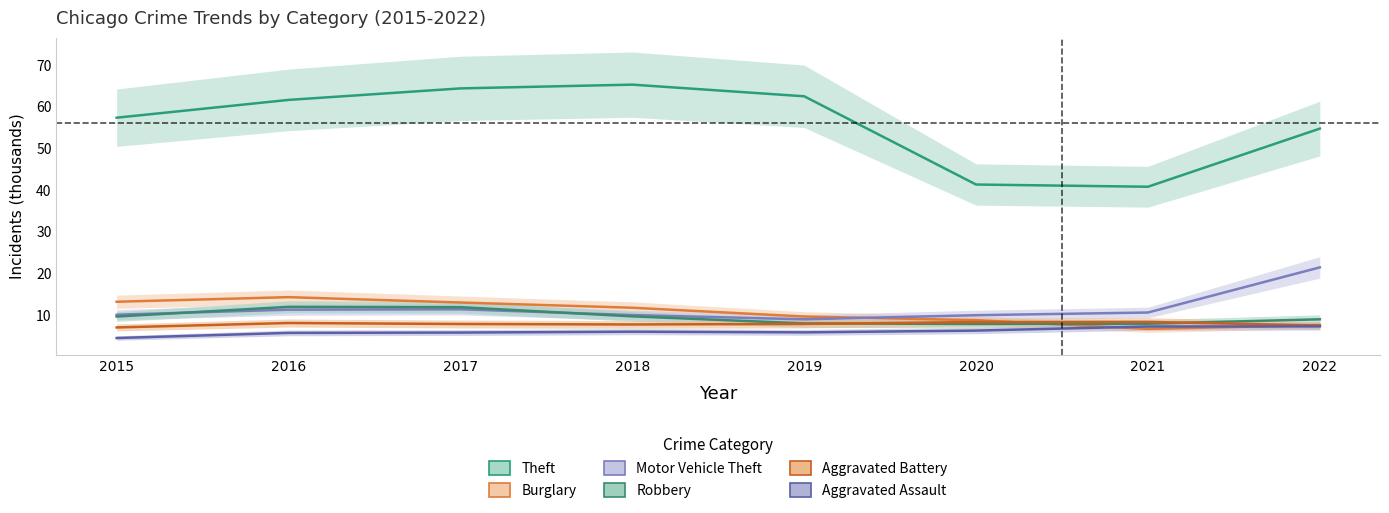

What is the value of the Burglary point at the 3rd from the left?

13.0